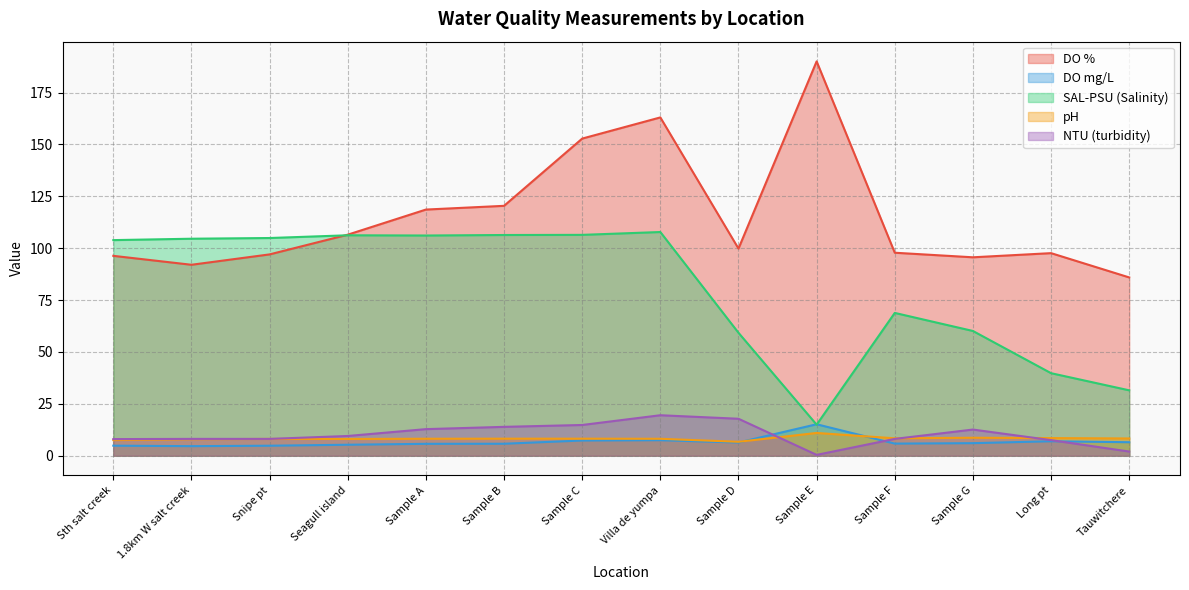

What position from the left is Seagull island?

4